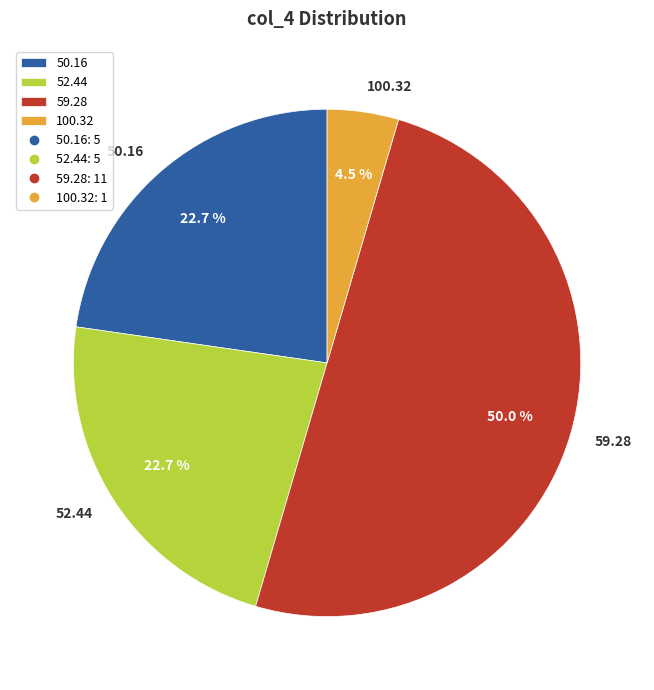

Combined, do 100.32 and 50.16 account for over 50%?

No